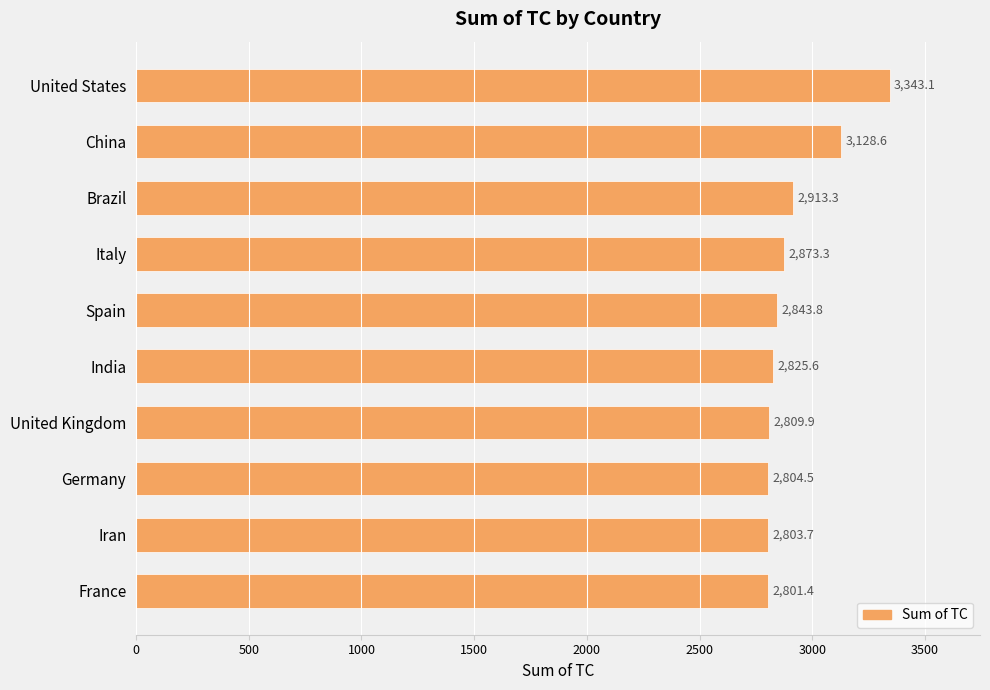

Rank the categories by value from highest to lowest.

United States, China, Brazil, Italy, Spain, India, United Kingdom, Germany, Iran, France